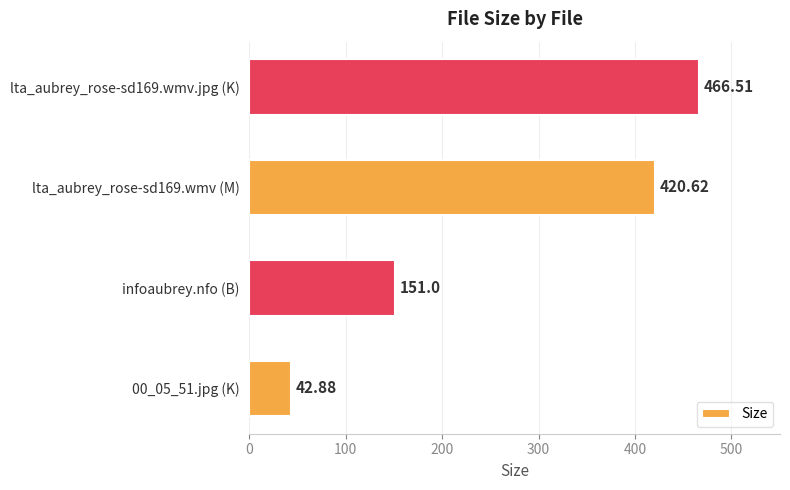

At which label is the value closest to 254?

infoaubrey.nfo (B)